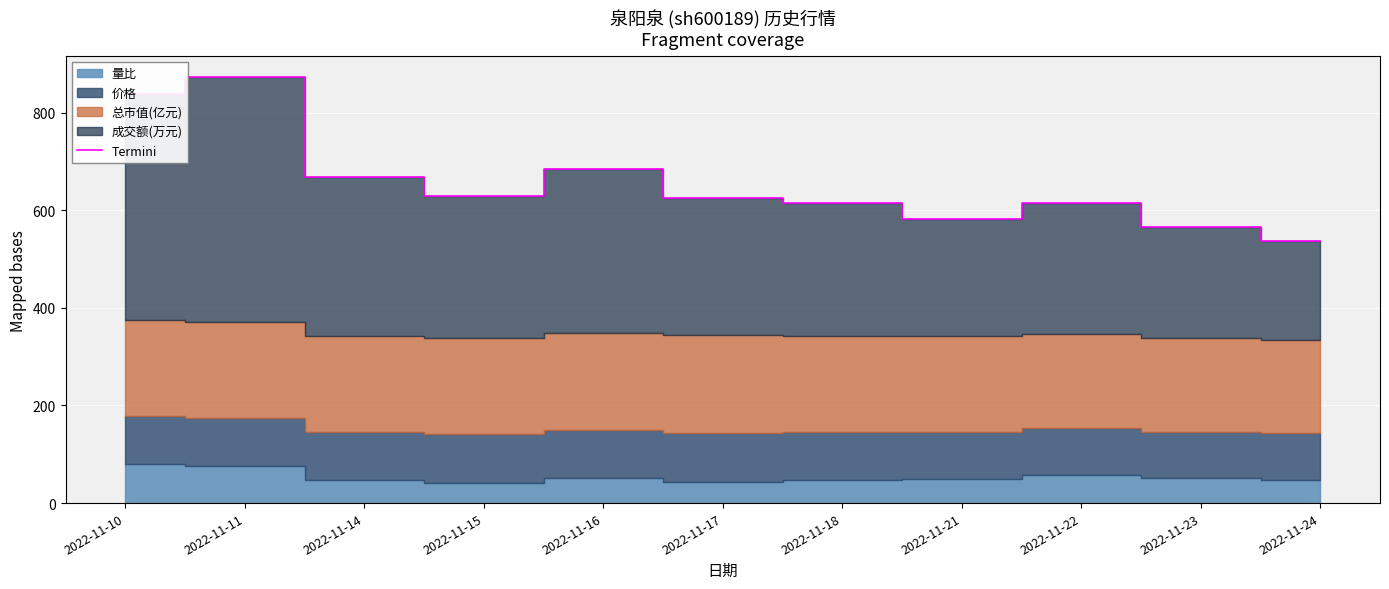

Between 2022-11-18 and 2022-11-15, which is larger?

2022-11-15